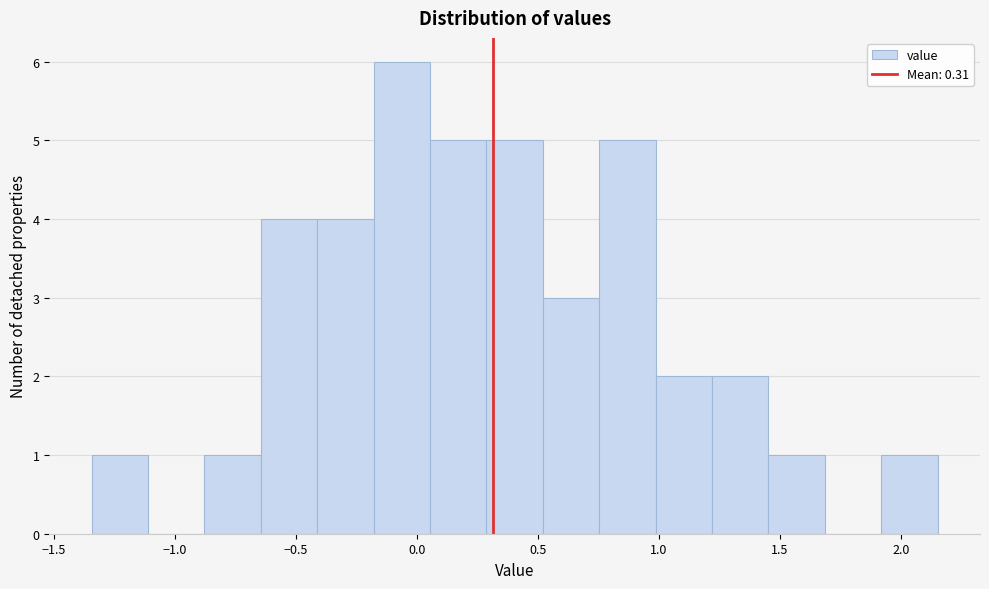

Which range on the x-axis has the tallest bar?

-0.20 to 0.05